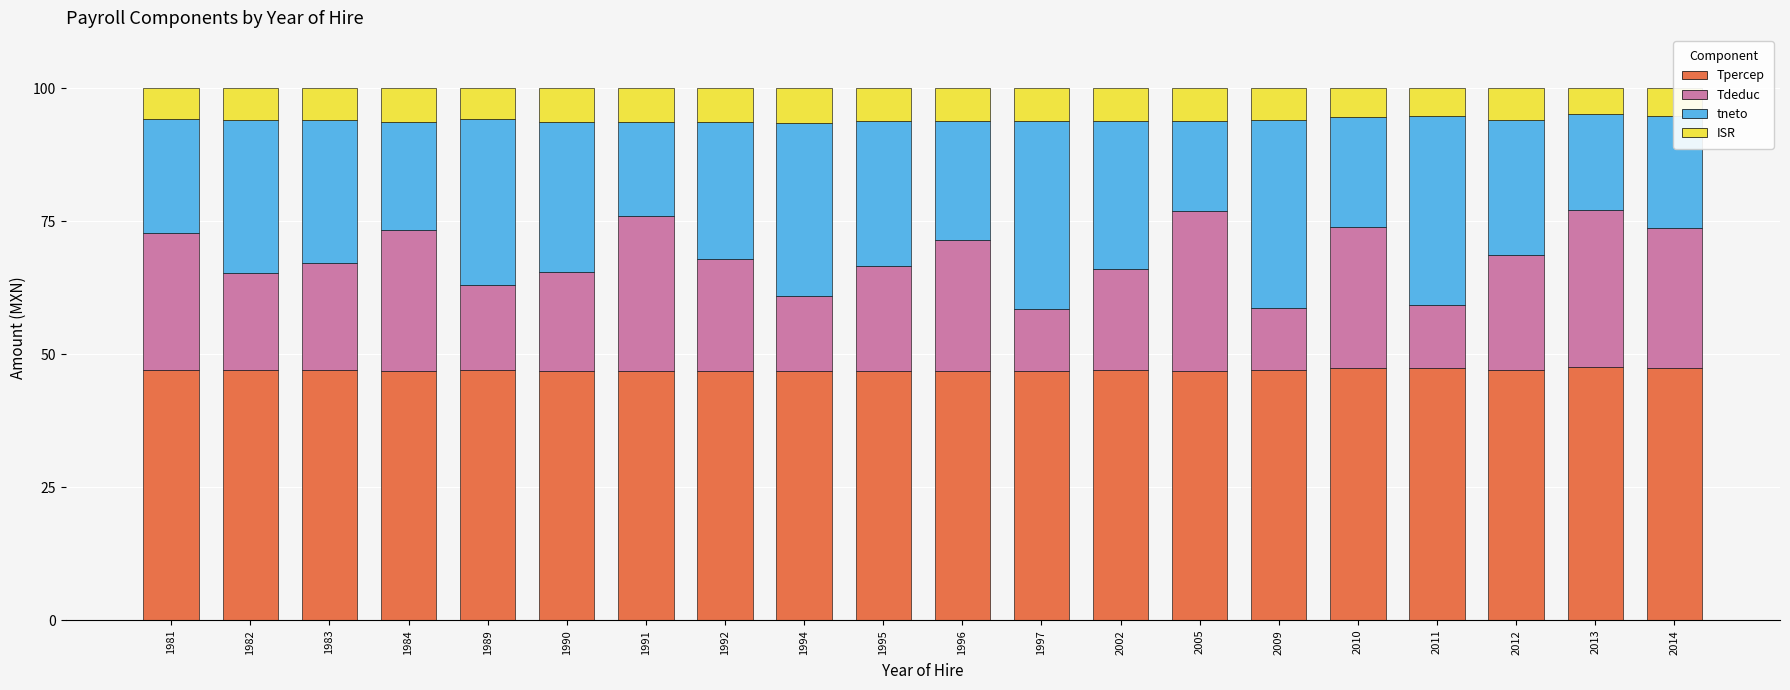

How many distinct data groups are displayed?

4